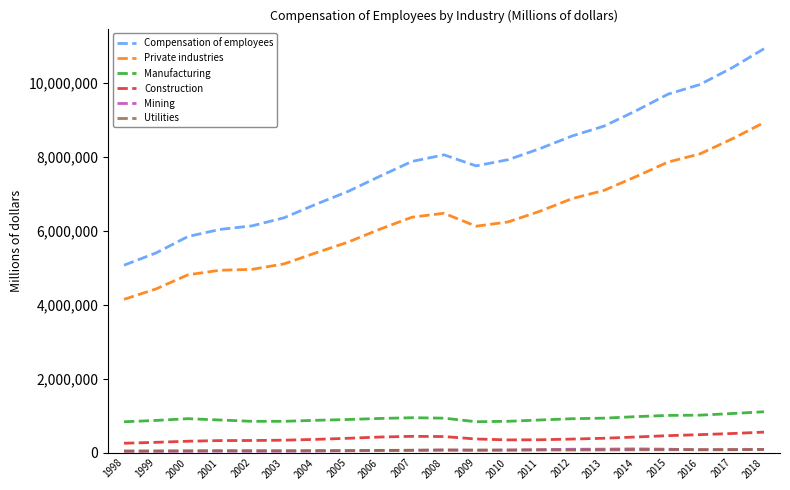

What is the maximum value shown in the chart?

10928452